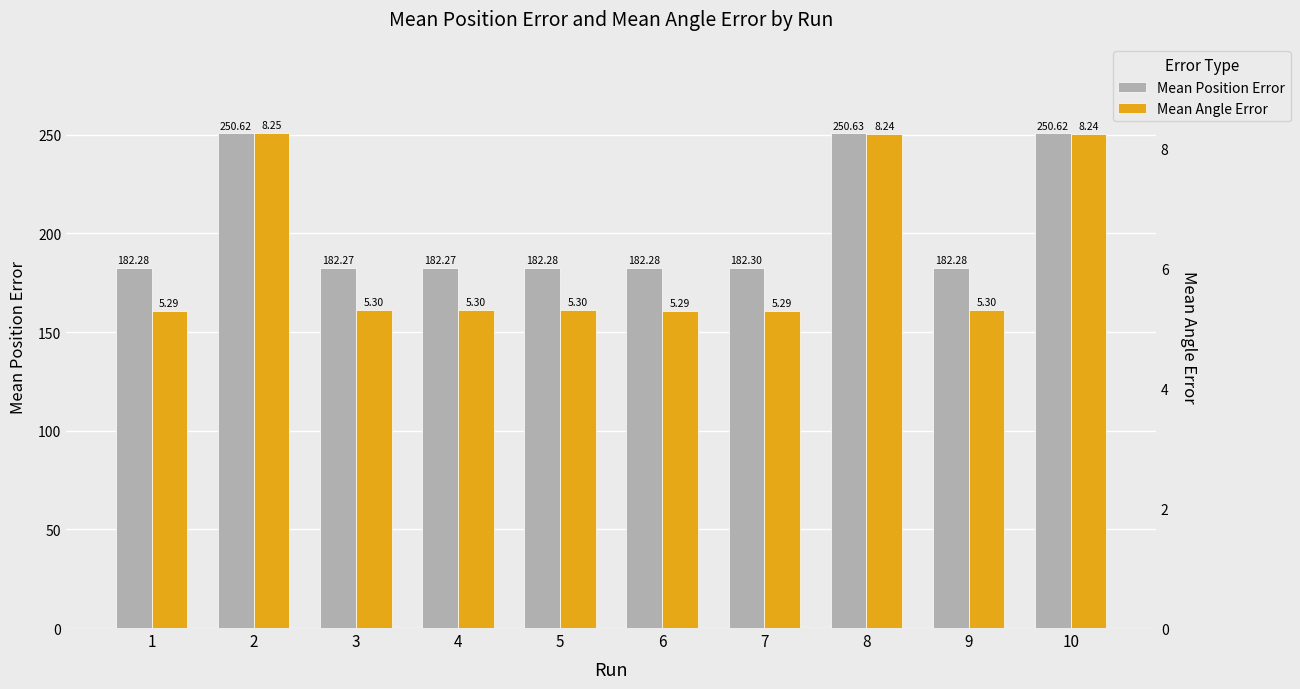

What is the difference between the Mean Position Error values at 5 and 2?

68.3